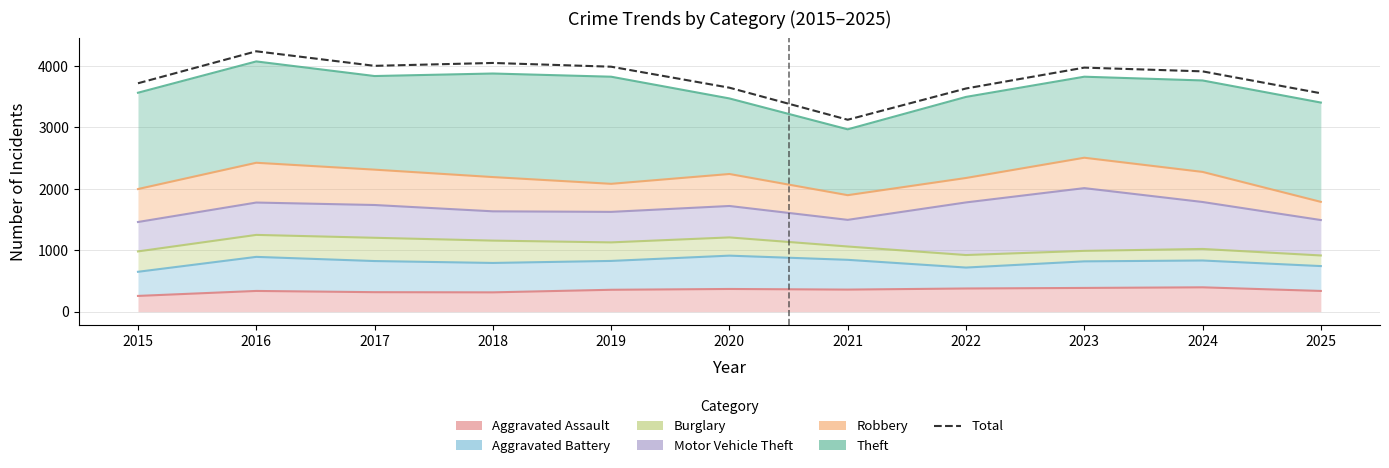

Approximately how many times larger is the value at 2019 compared to 2015?

1.1